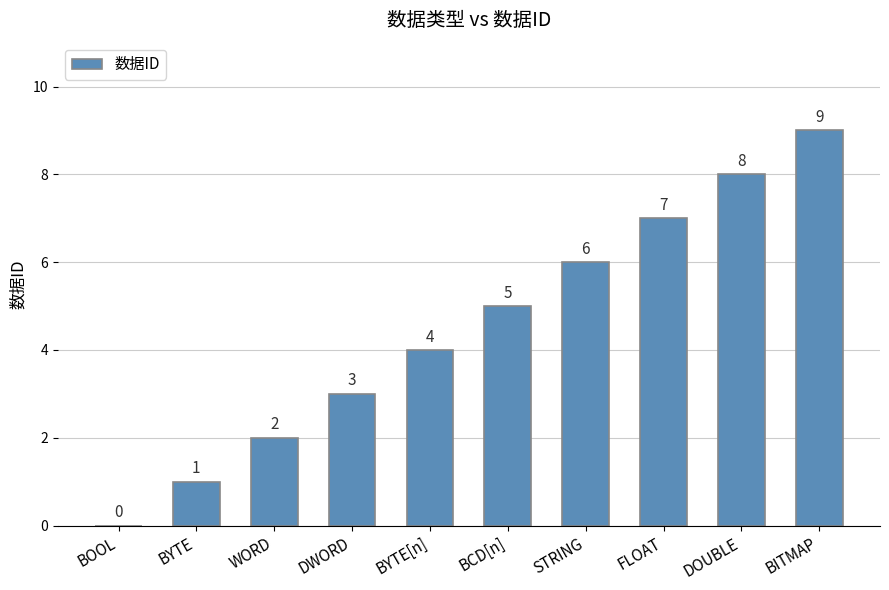

Reading left to right, list all the values displayed in this chart.

0	1	2	3	4	5	6	7	8	9